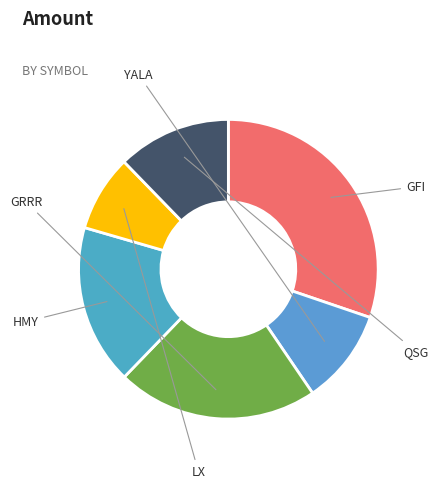

Is there a majority slice in this chart?

No